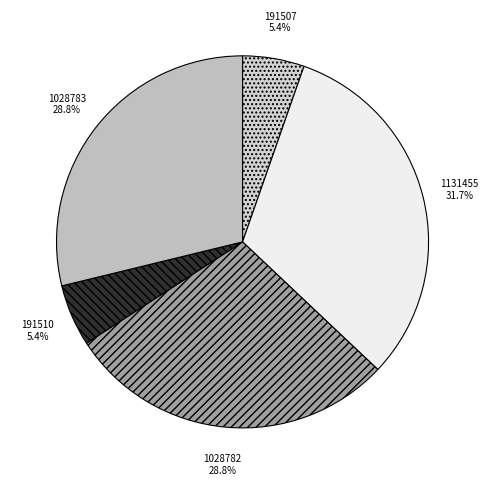

How many slices are in this pie chart?

5